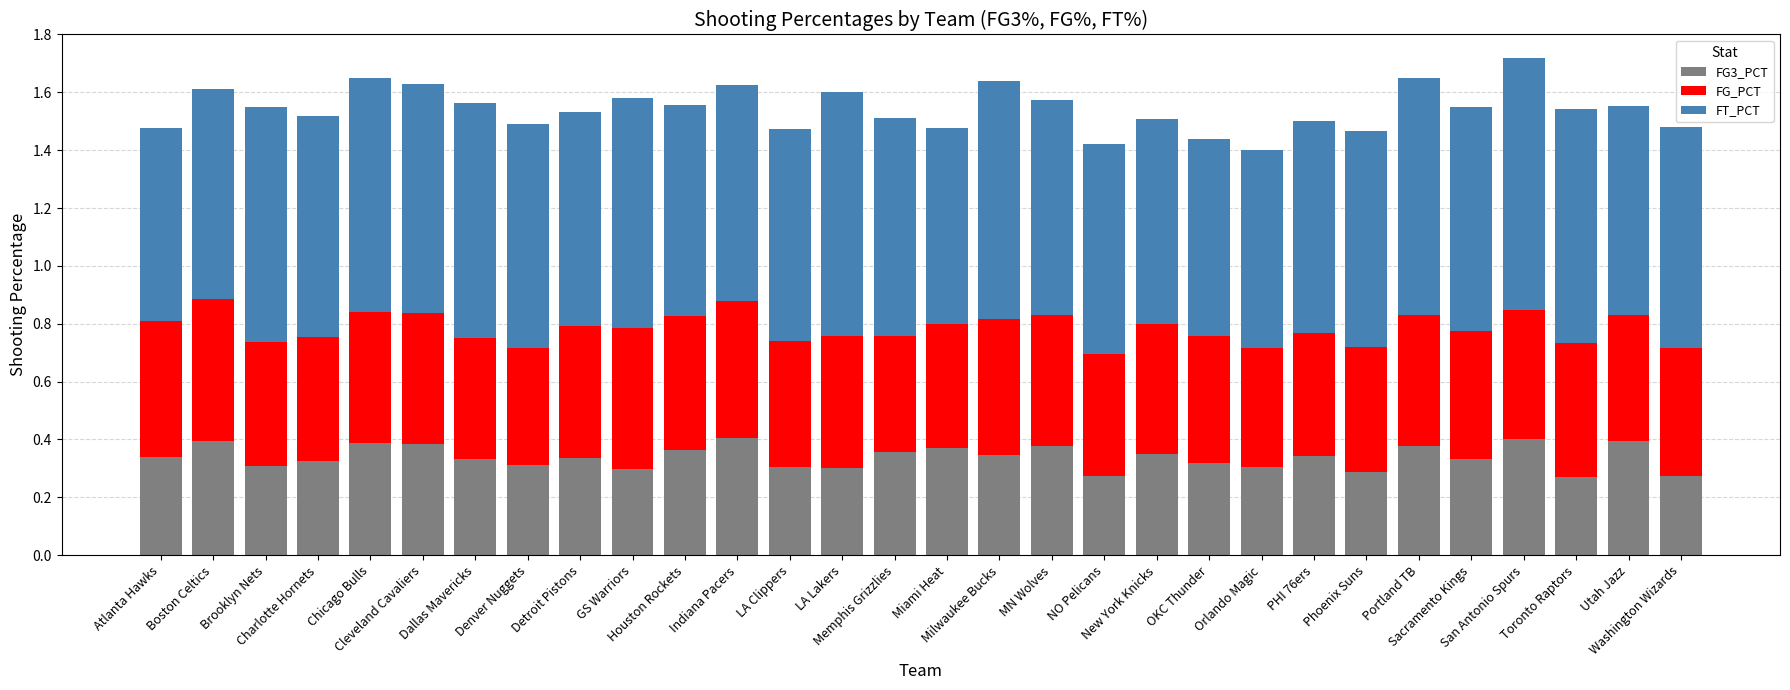

How many series are shown in this chart?

3